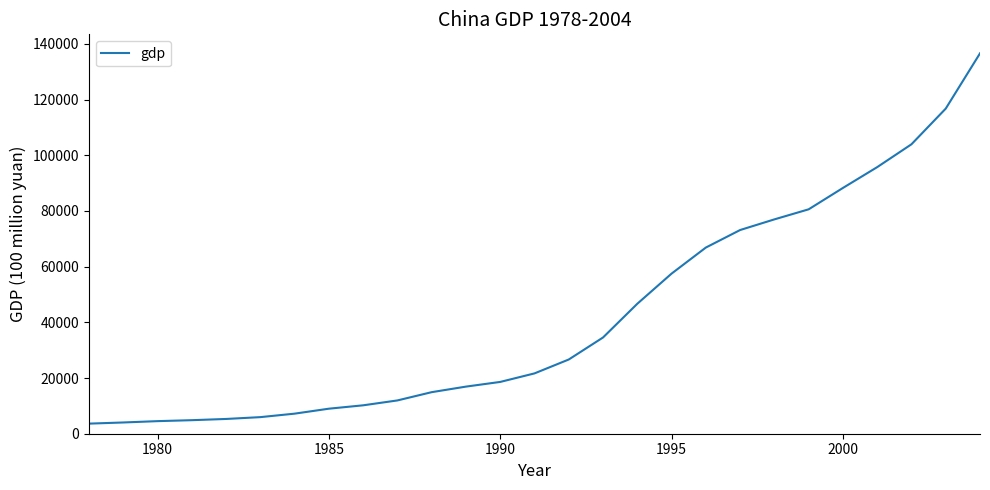

What is the minimum value shown in the chart?

3624.1